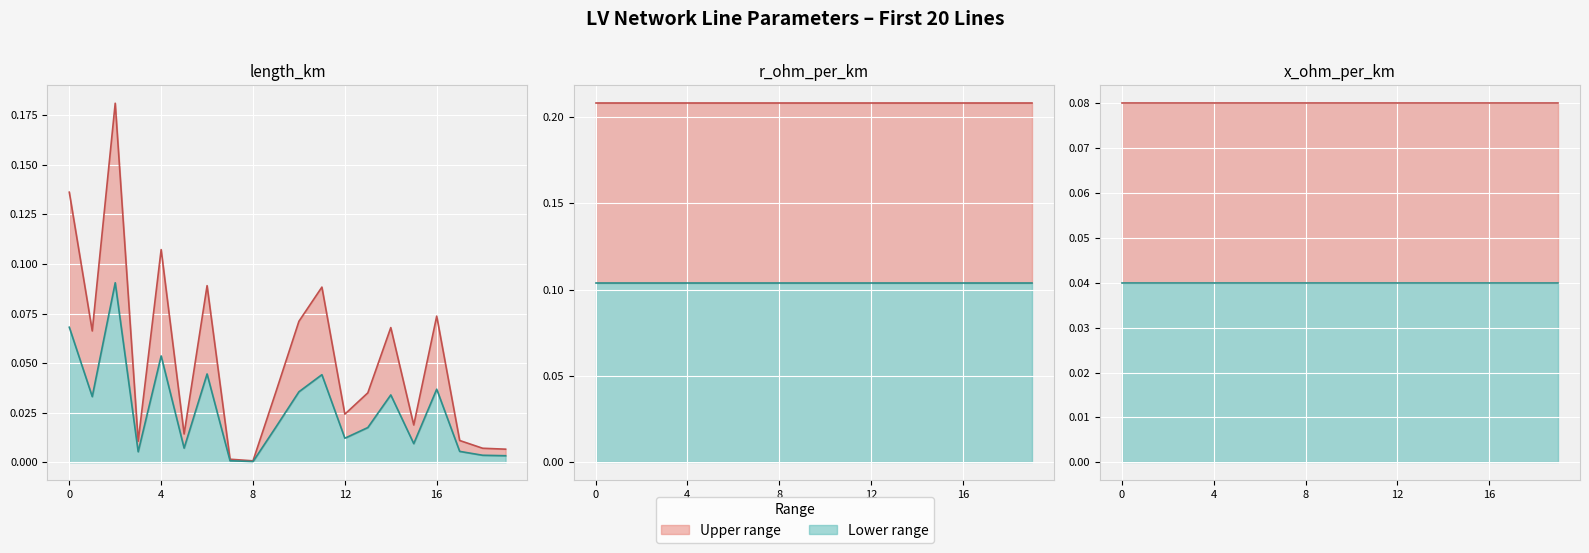

The x_ohm_per_km upper line series shows 0.1 at 16. True or false?

False